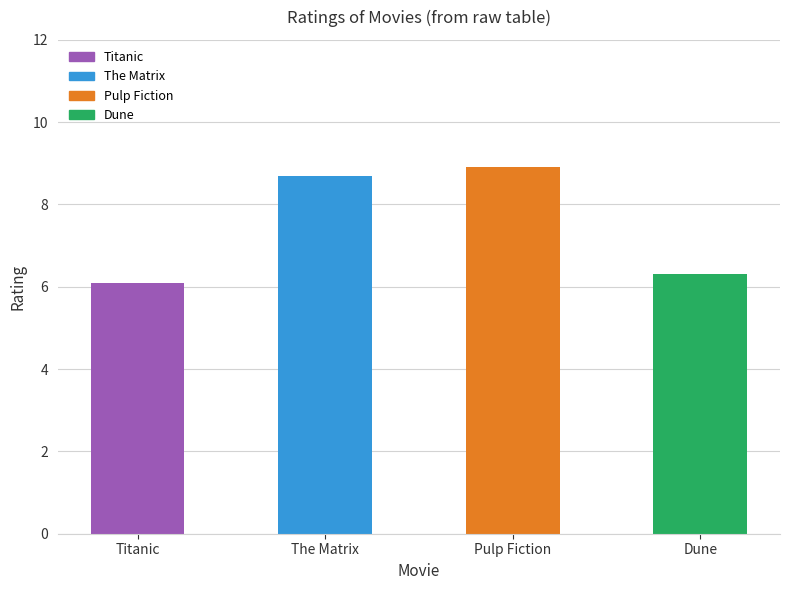

List the labels in order of value, smallest first.

Titanic, Dune, The Matrix, Pulp Fiction